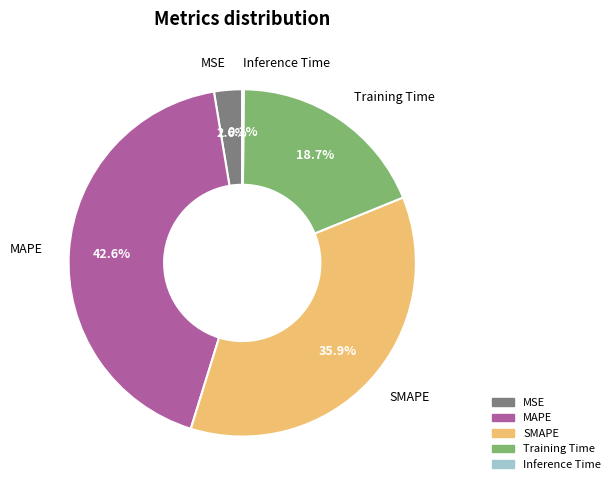

How much of the chart is everything except MAPE?

57.4%